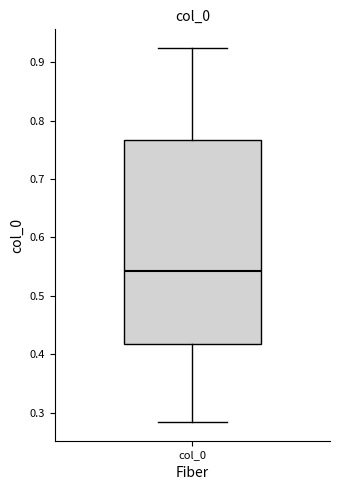

Where is the upper edge of the box for col_0 on the y-axis? The values are not printed on the chart, so give them approximately, as read against the axis.

0.77